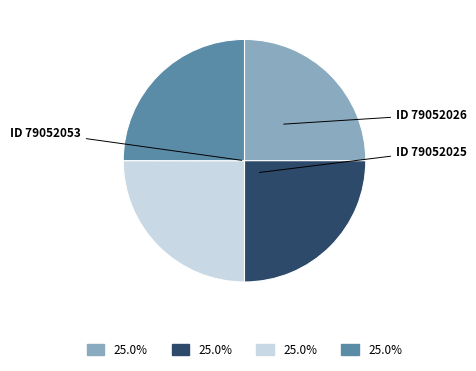

Is there any slice that represents more than half of the pie?

No